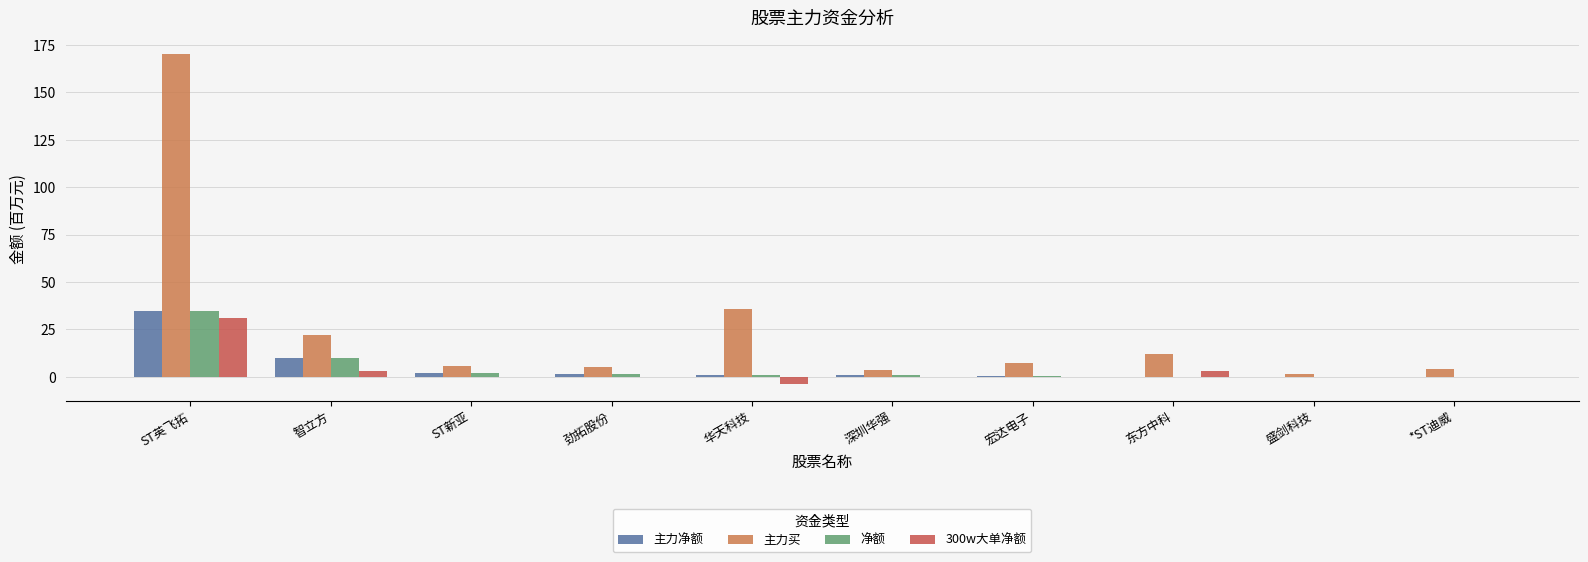

How many values in the 主力买 series exceed 7?

5